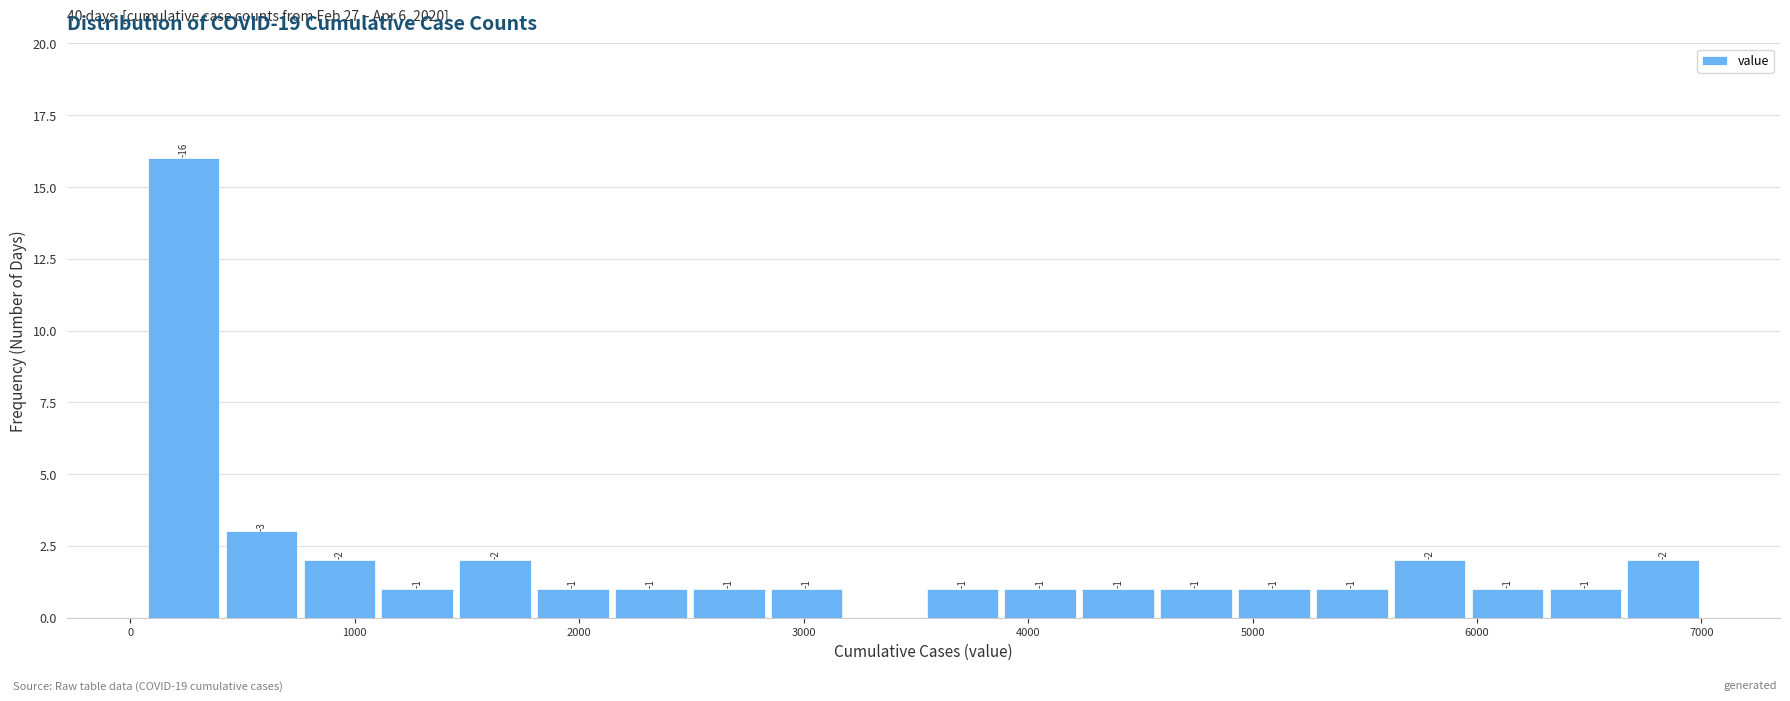

Around what value on the x-axis is the tallest bar? Give the approximate position of its centre, as read against the axis.

200